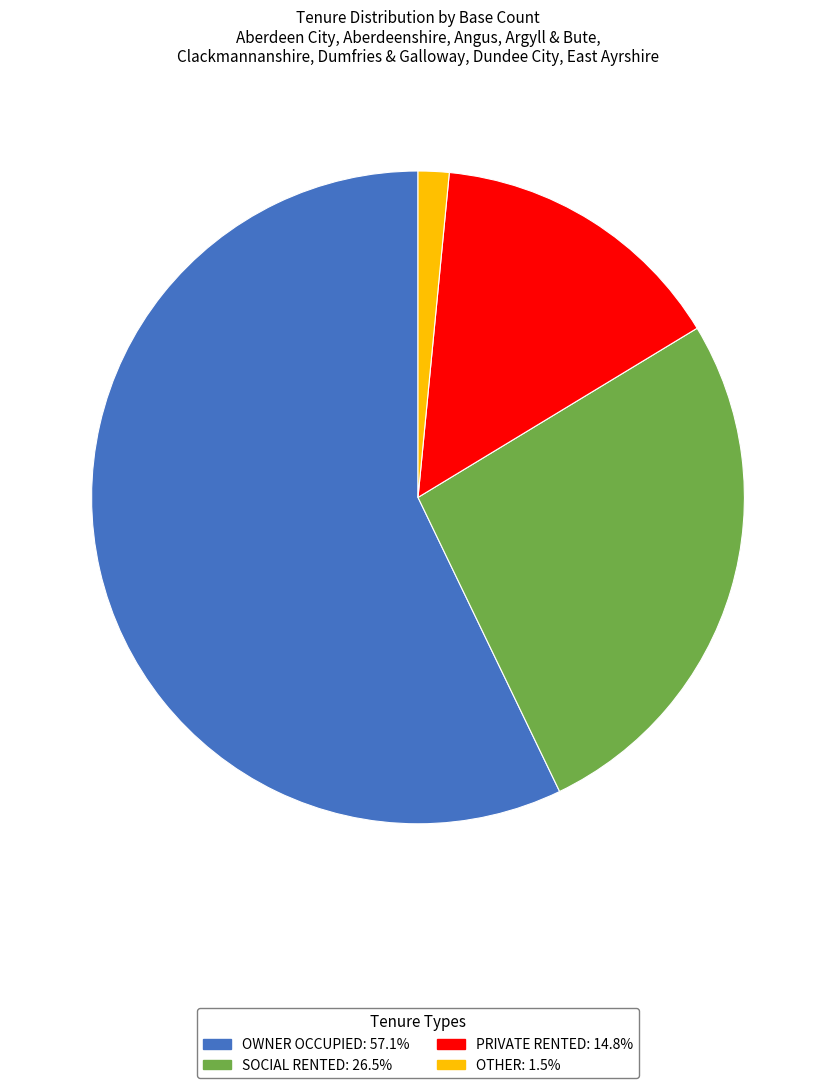

Is there a majority slice in this chart?

Yes